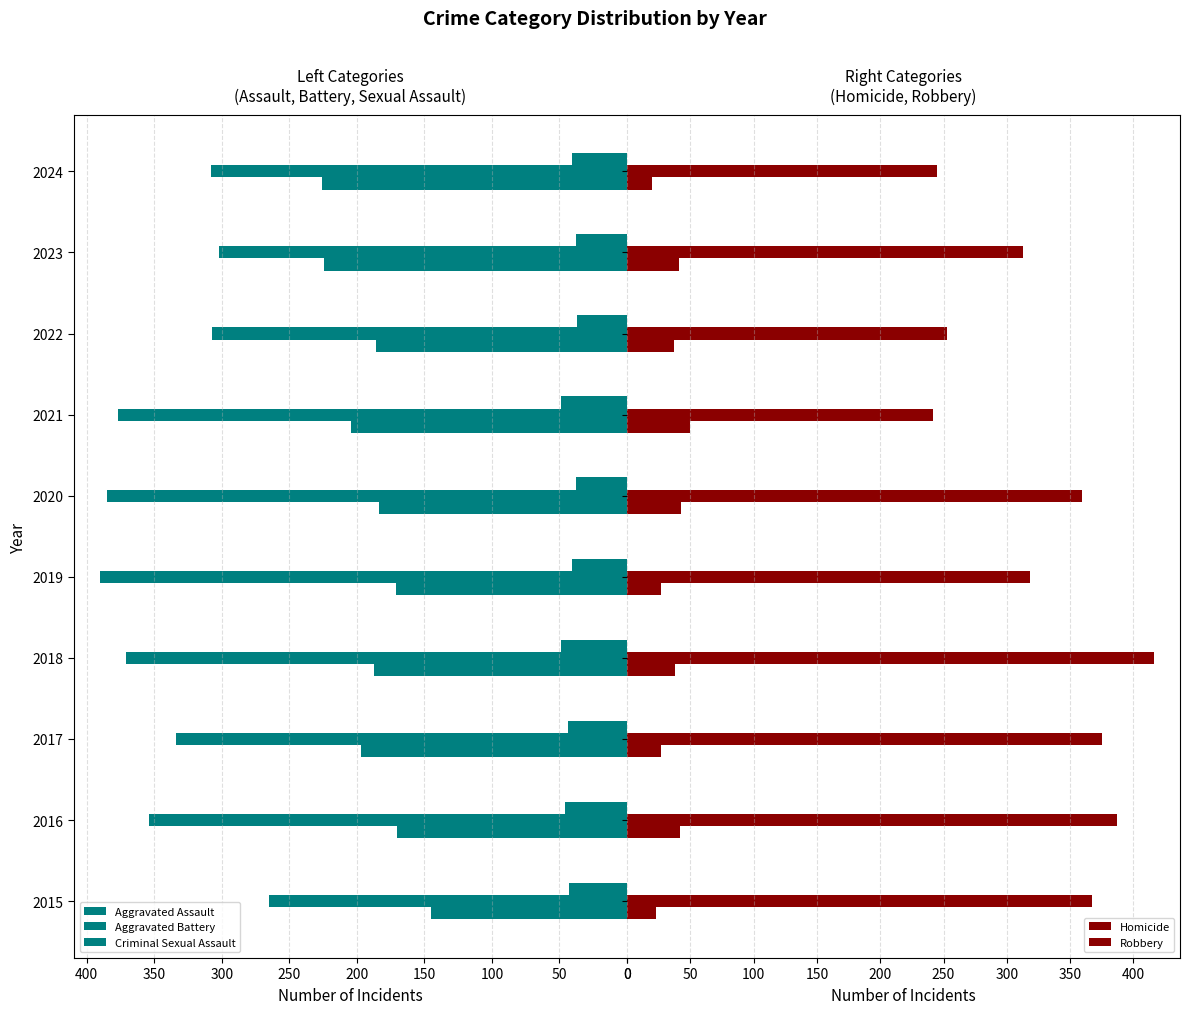

What is the sum of the Criminal Sexual Assault values at 0 and 200?

84